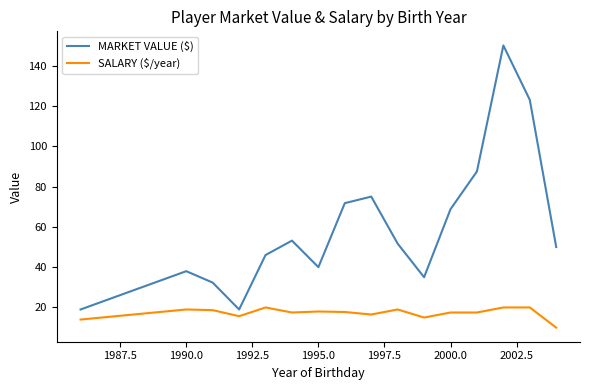

Which series has the largest range (max minus min)?

MARKET VALUE ($)